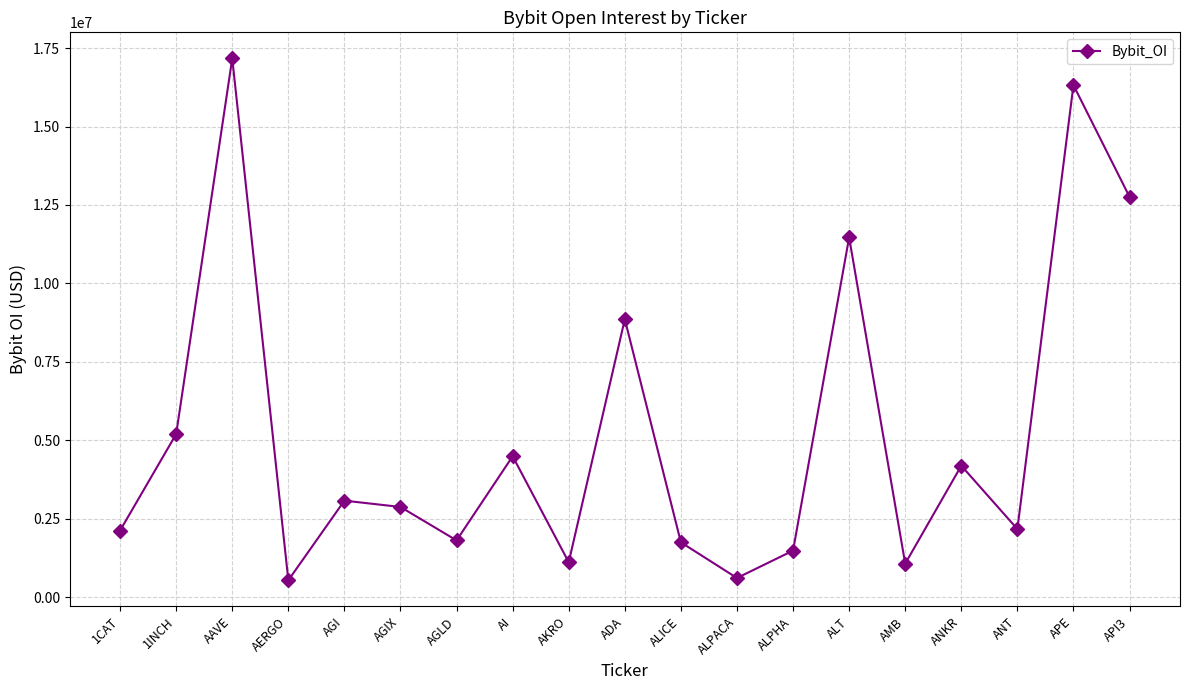

What is the approximate value at ADA?

8859429